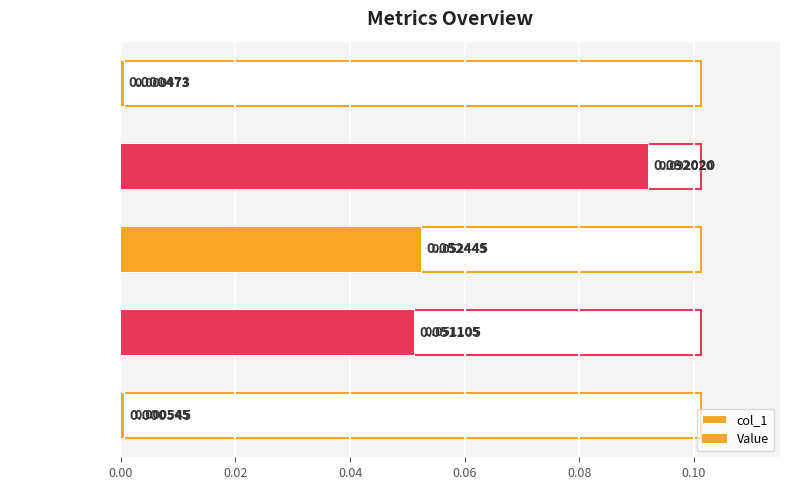

How many bars are there in each group?

2